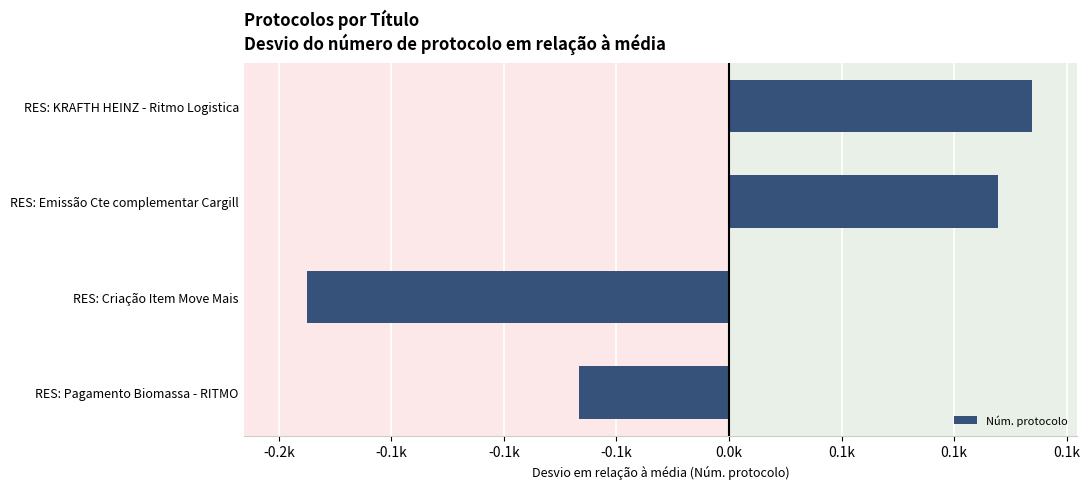

Are the bars horizontal?

Yes